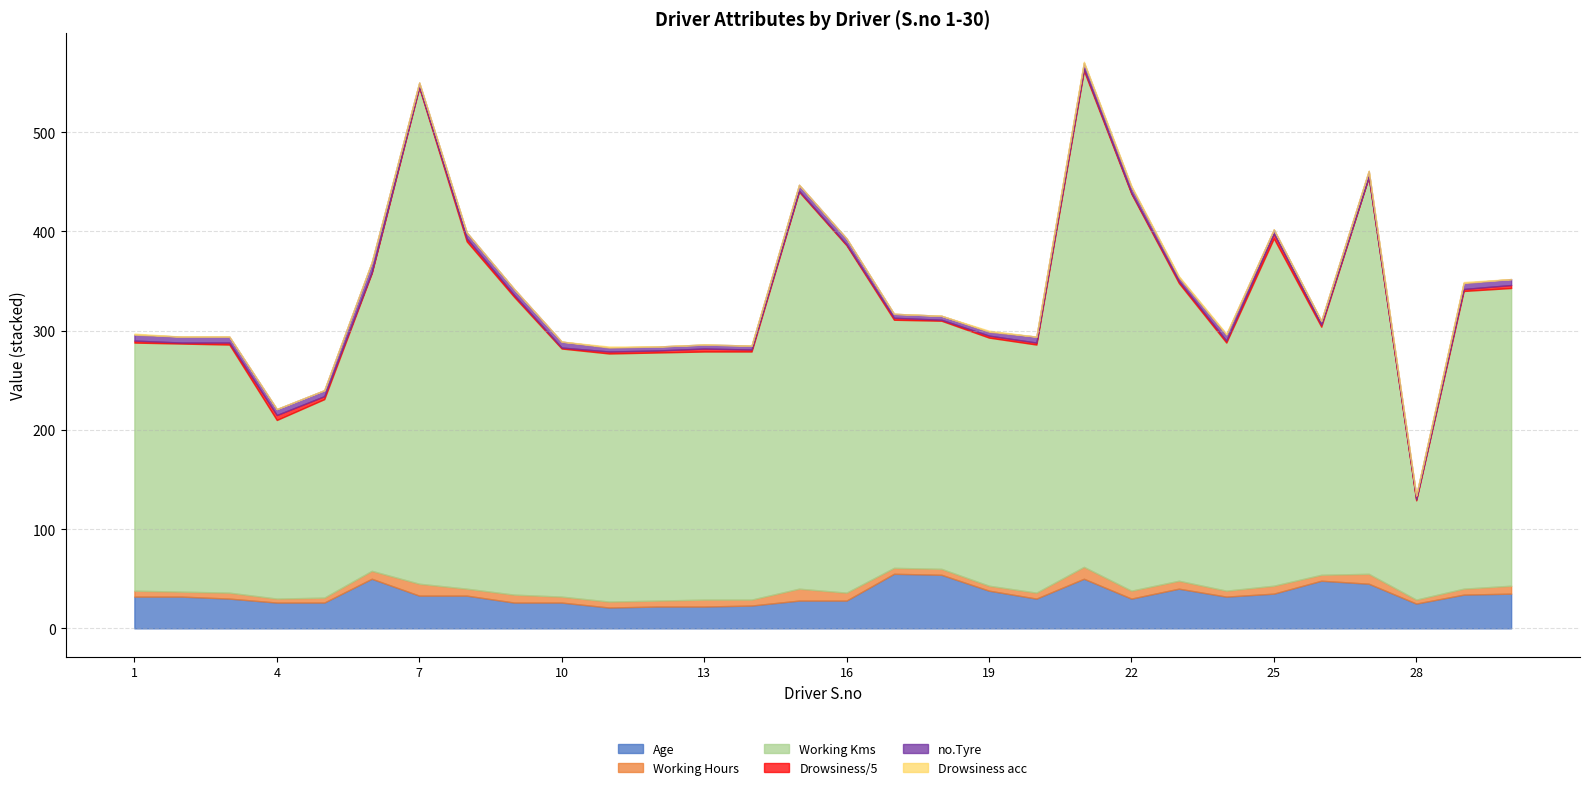

At 4, list the series in order from largest to smallest.

Working Kms, Age, no.Tyre, Drowsiness/5, Working Hours, Drowsiness acc